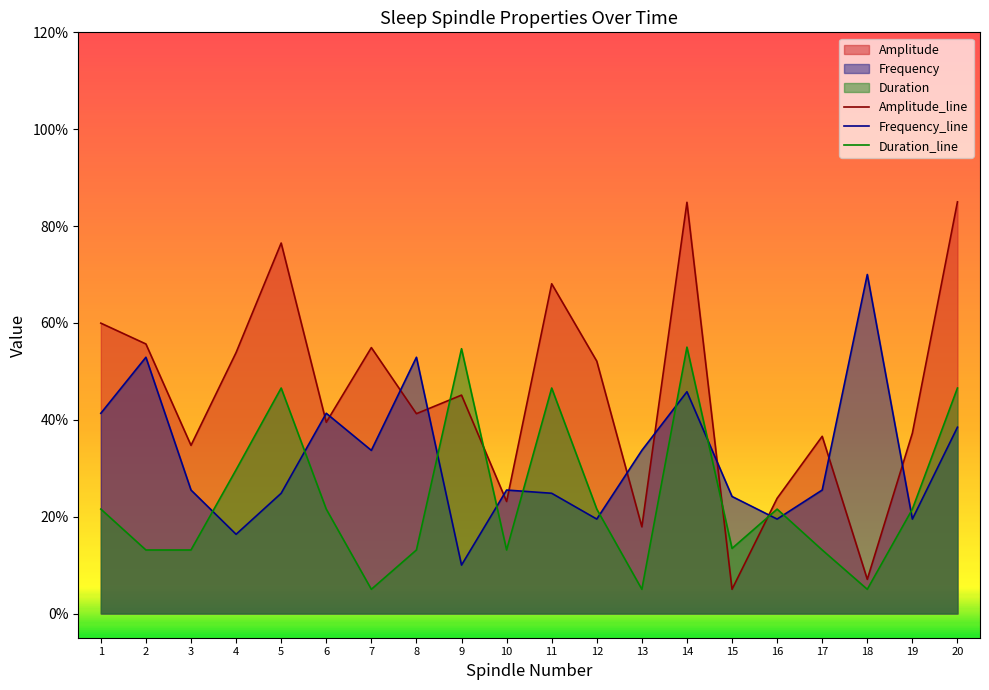

What is the average value of the Amplitude_line series?

45.1